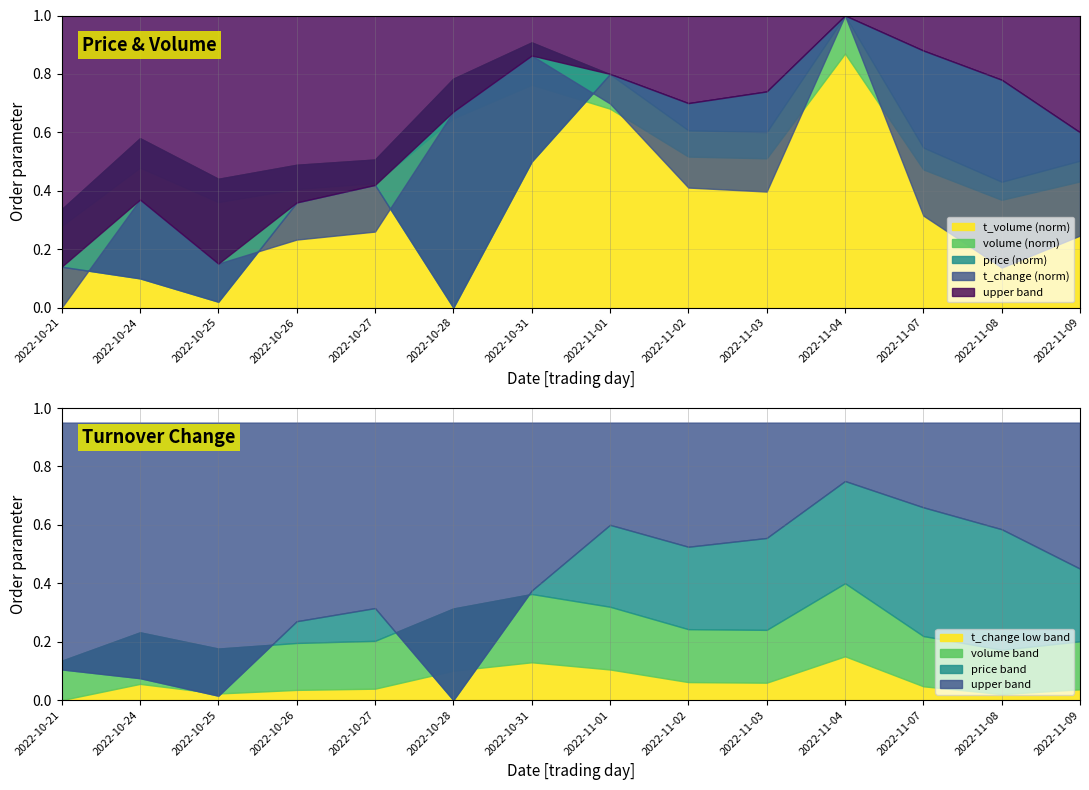

How many lines are shown in the chart?

4